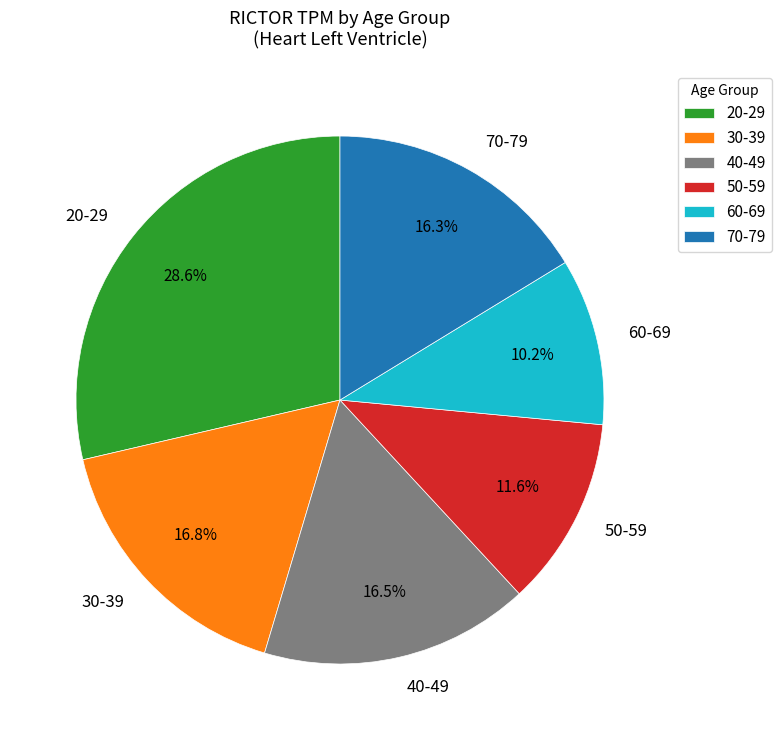

Approximately how many times larger is the value at 70-79 compared to 60-69?

1.6